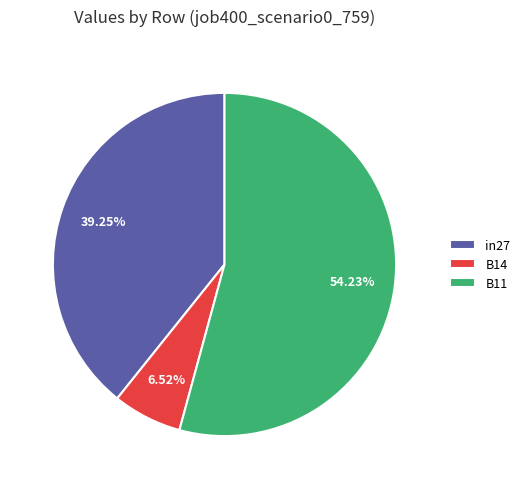

Which slice represents more than half of the pie?

B11